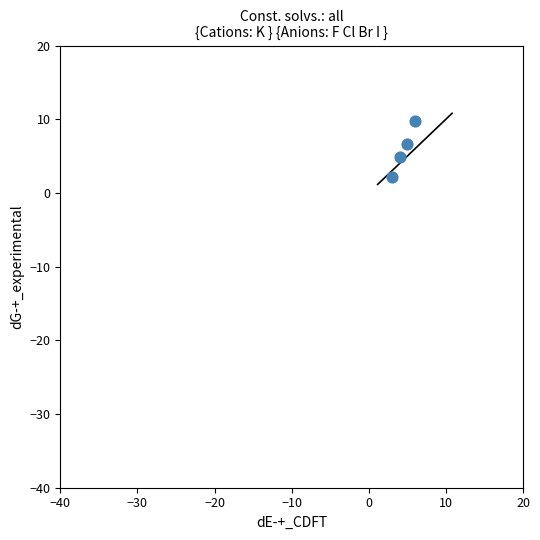

What is the range of X values (max minus min)?

3.0